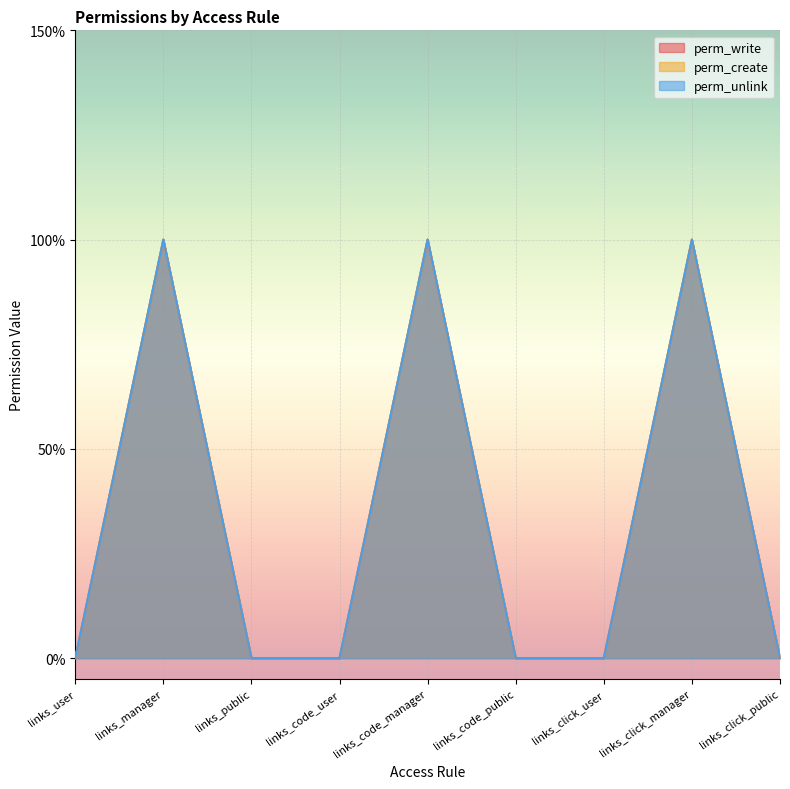

Count the number of categories in the chart.

9